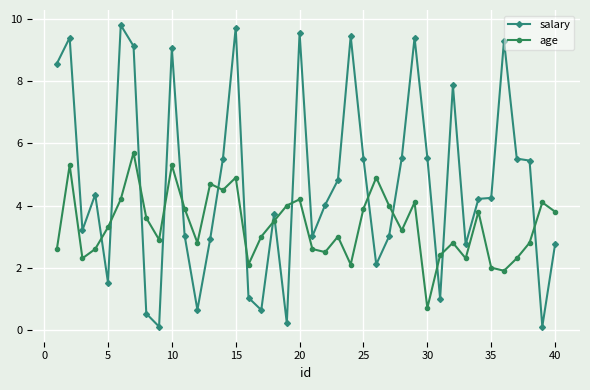

What is the maximum value shown in the chart?

9.8